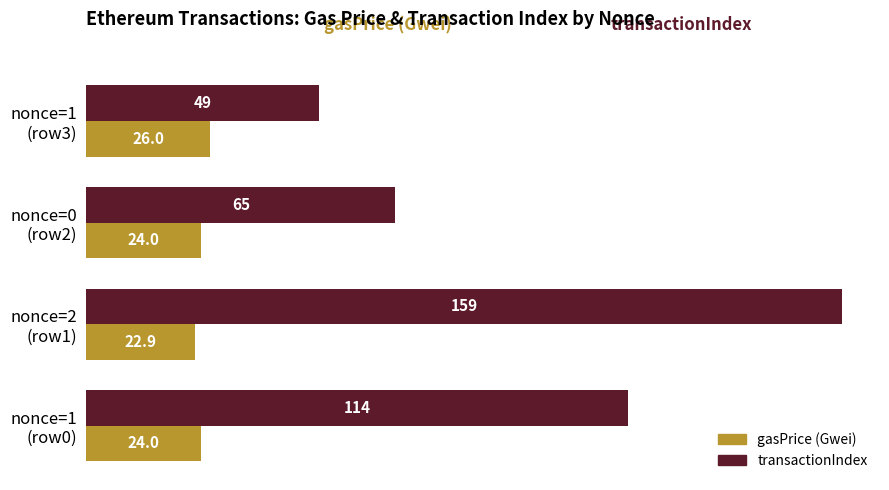

List the series in order of their overall mean, highest first.

transactionIndex, gasPrice (Gwei)